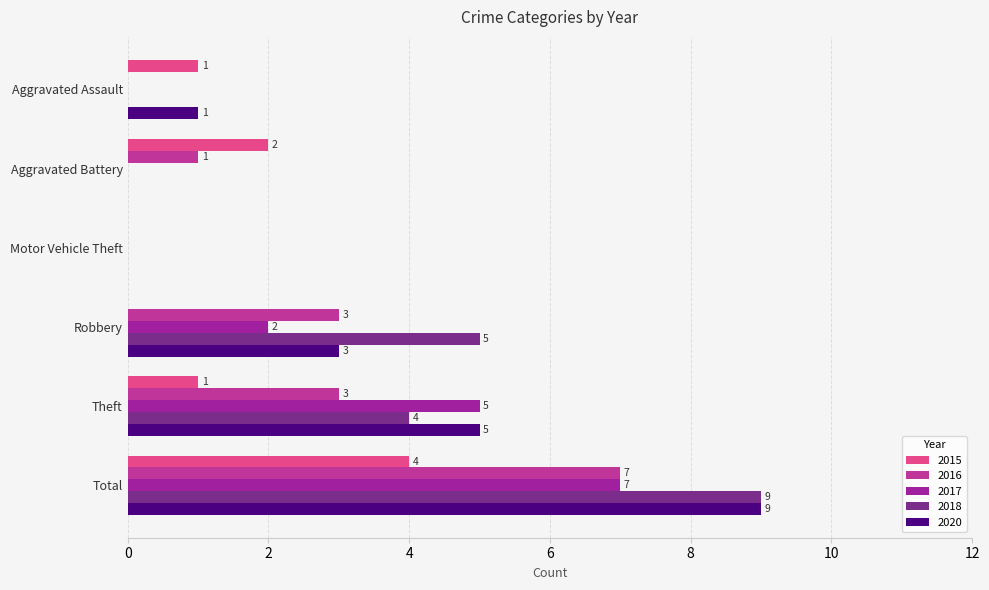

Reading left to right, extract all data points from this chart.

2015: Aggravated Assault=1	Aggravated Battery=2	Motor Vehicle Theft=0	Robbery=0	Theft=1	Total=4
2016: Aggravated Assault=0	Aggravated Battery=1	Motor Vehicle Theft=0	Robbery=3	Theft=3	Total=7
2017: Aggravated Assault=0	Aggravated Battery=0	Motor Vehicle Theft=0	Robbery=2	Theft=5	Total=7
2018: Aggravated Assault=0	Aggravated Battery=0	Motor Vehicle Theft=0	Robbery=5	Theft=4	Total=9
2020: Aggravated Assault=1	Aggravated Battery=0	Motor Vehicle Theft=0	Robbery=3	Theft=5	Total=9